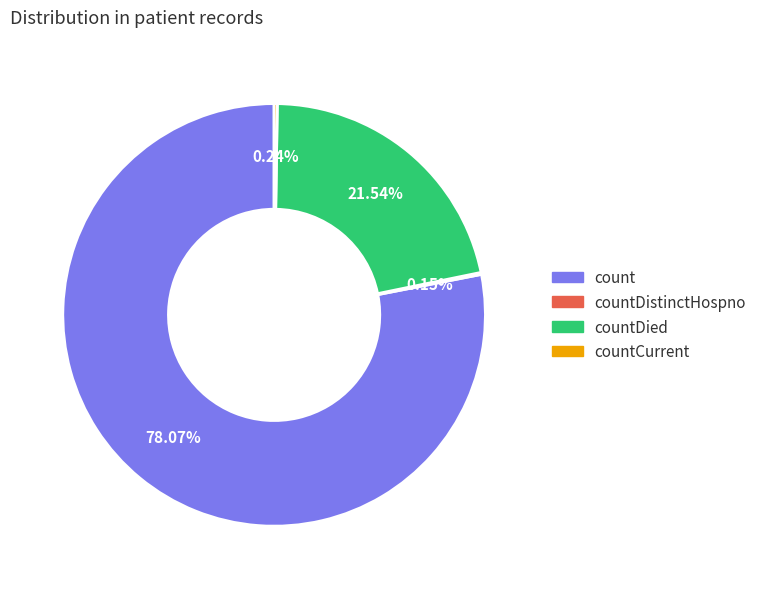

Which has a higher value, count or countDied?

count